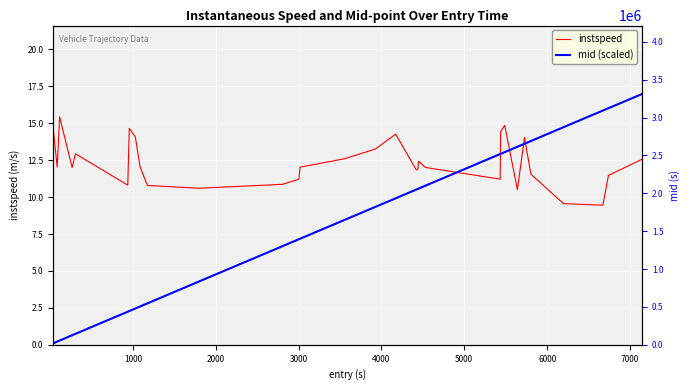

What is the maximum value shown in the chart?

17.0